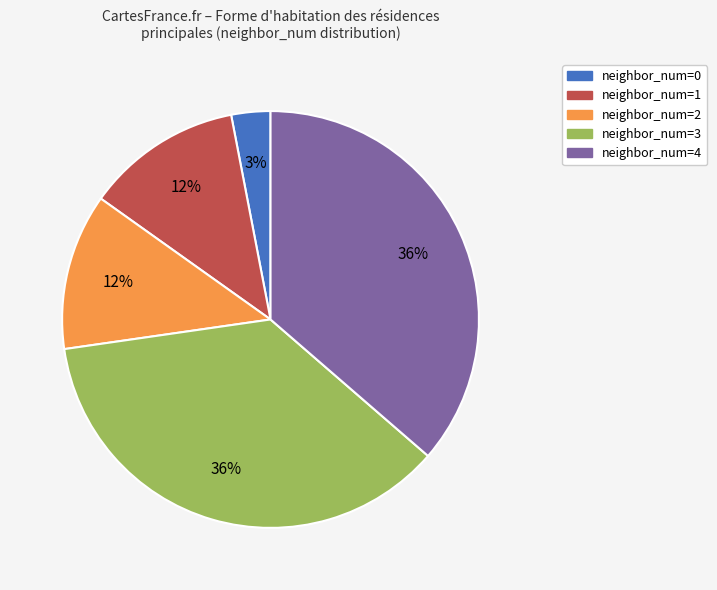

To the nearest percent, what is the difference between the largest and smallest slice percentages?

33%